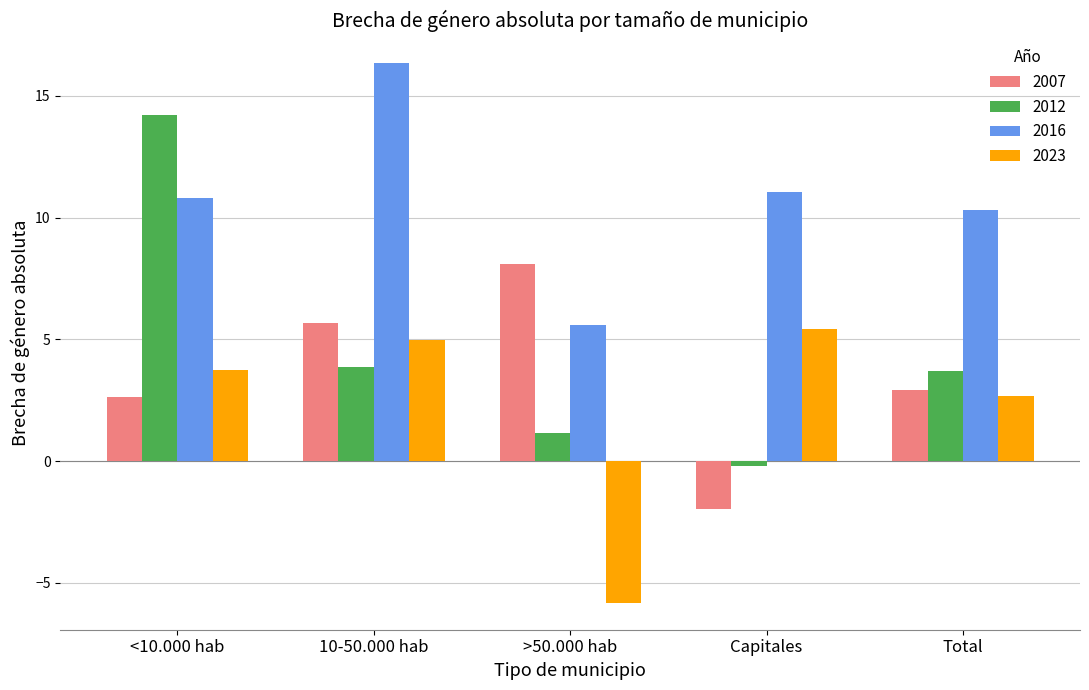

At which label does 2007 first exceed 2?

<10.000 hab